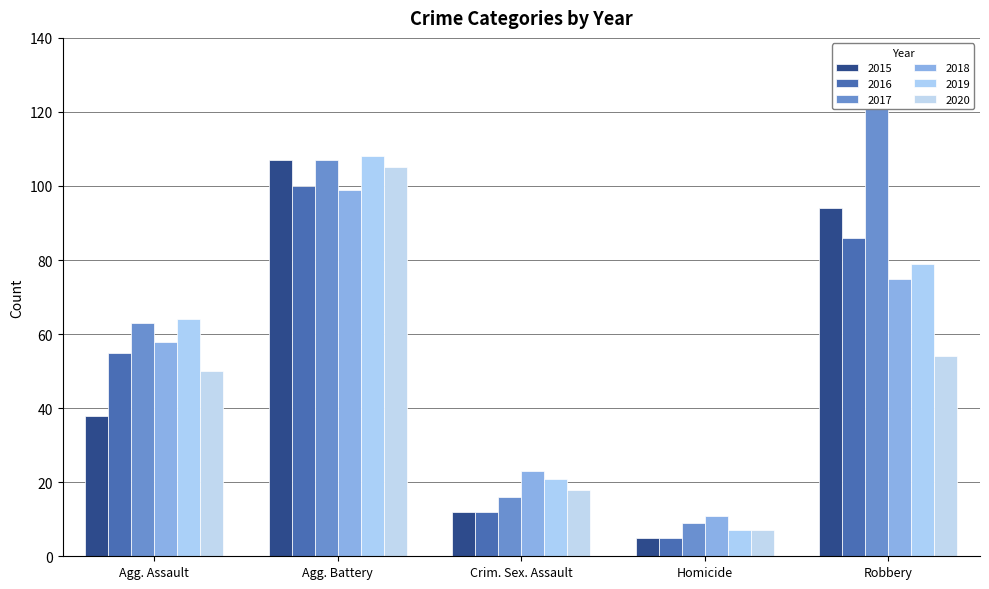

At which label does 2017 first exceed 63?

Agg. Battery